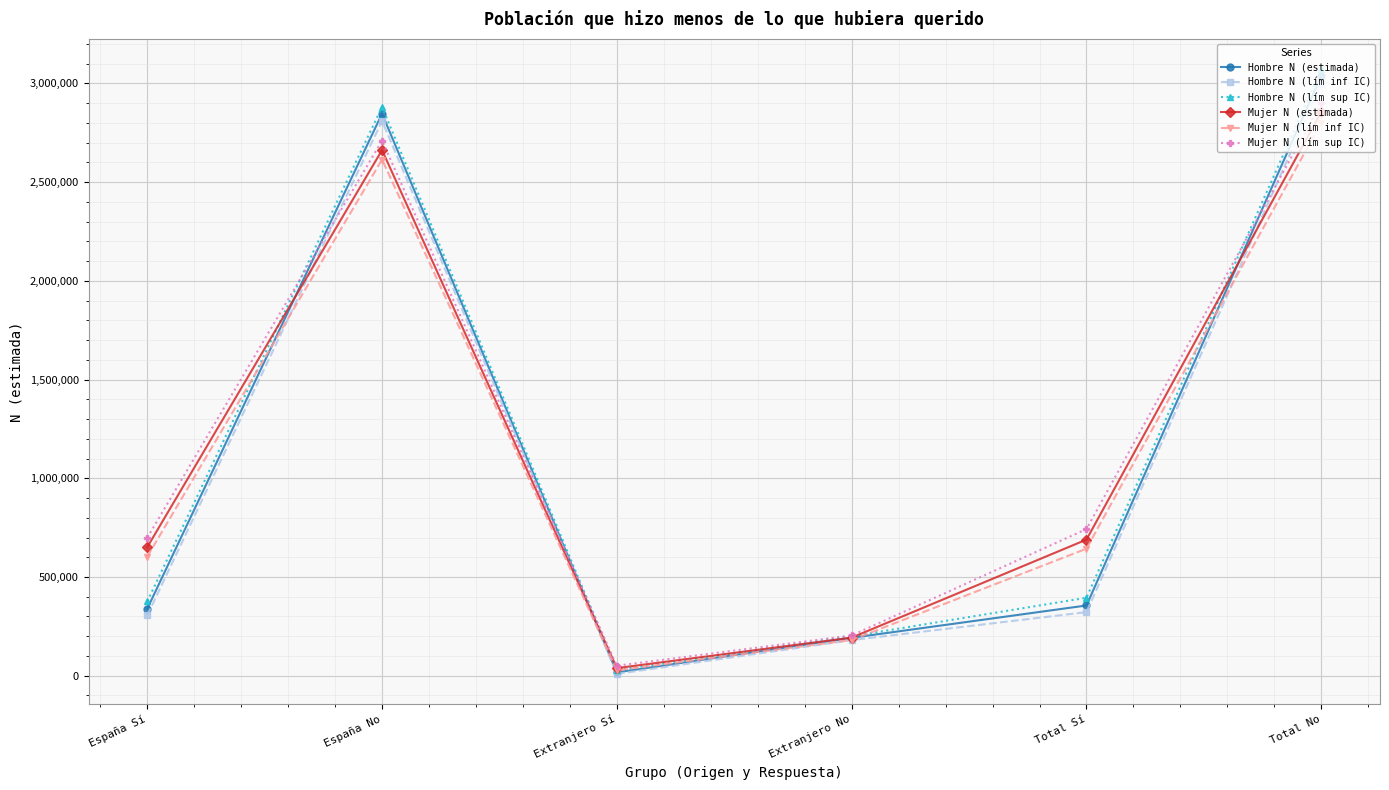

What is the label of the 1st point from the left?

España Sí